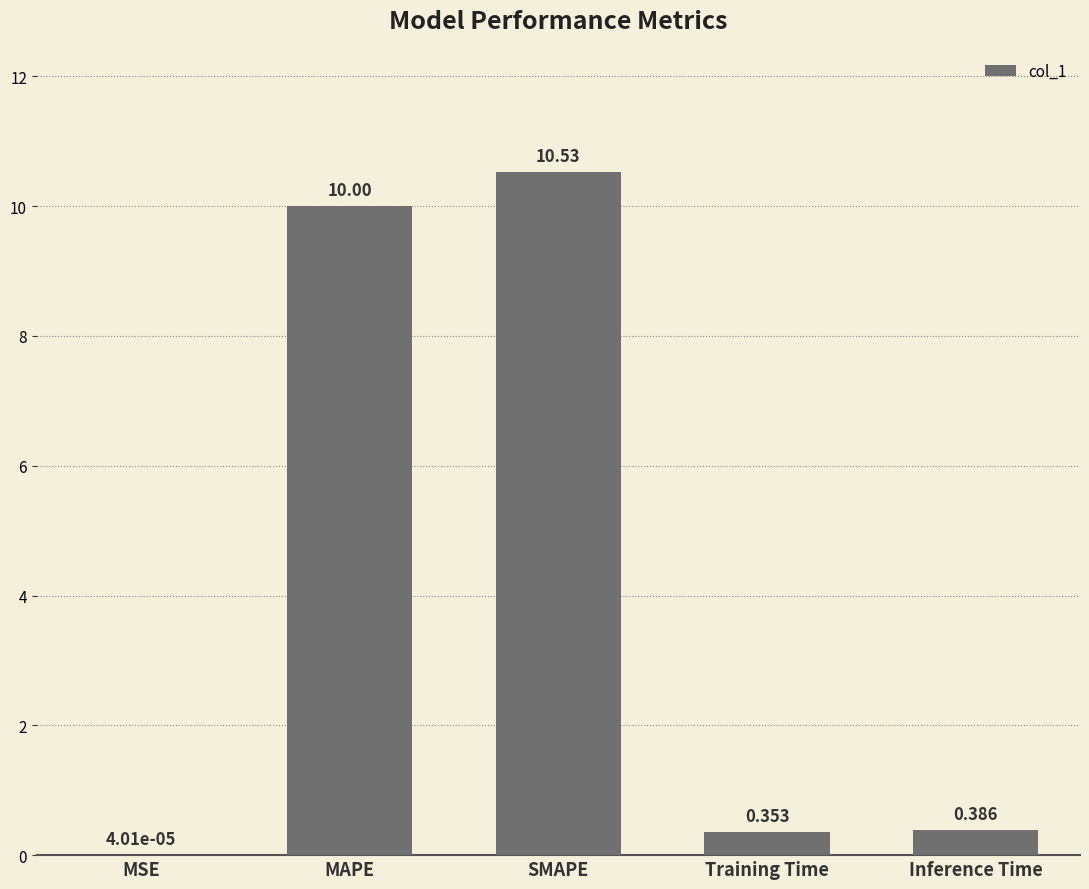

Between MAPE and SMAPE, which is larger?

SMAPE